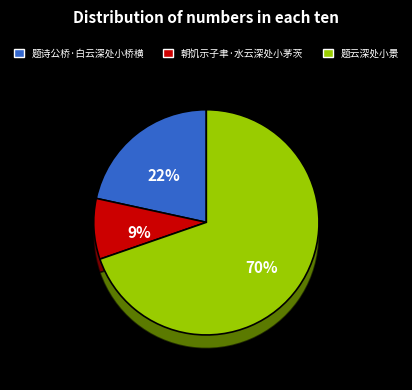

Is it true that 朝饥示子聿·水云深处小茅茨 is 23% of the pie?

False